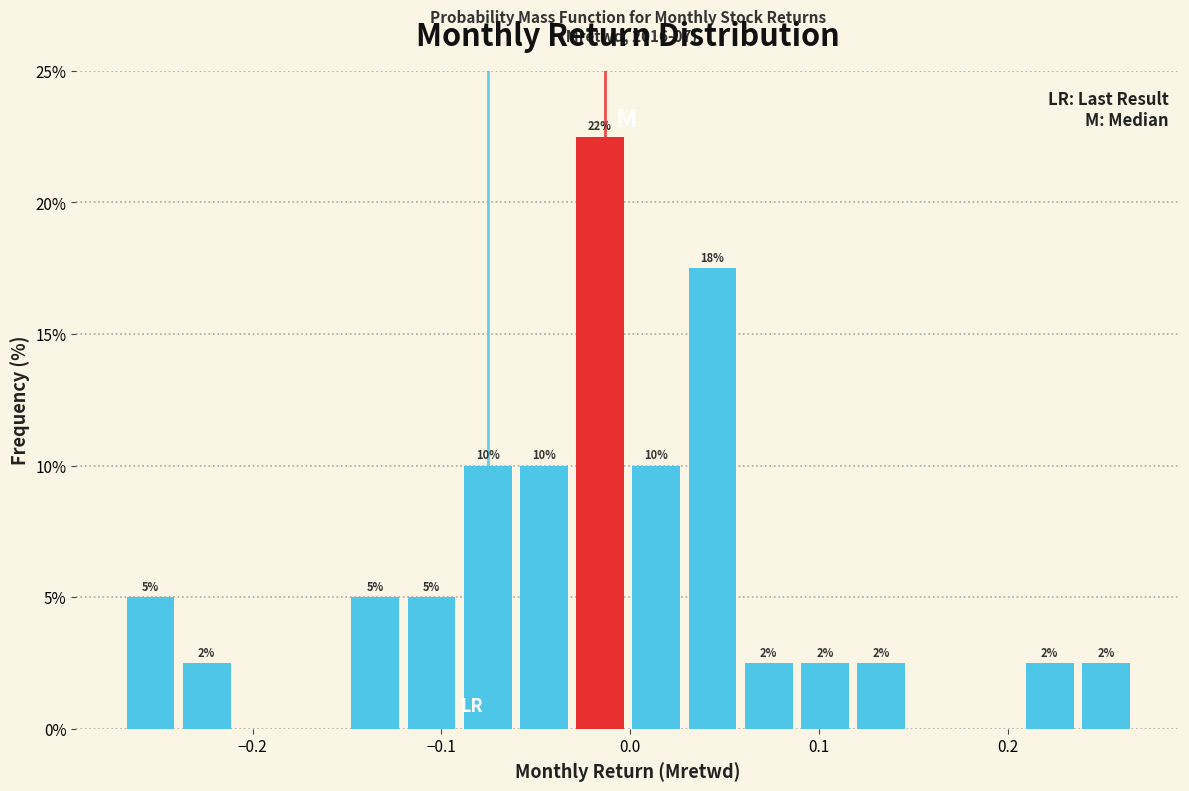

Read against the x-axis, roughly where is the centre of the tallest bar?

-0.02